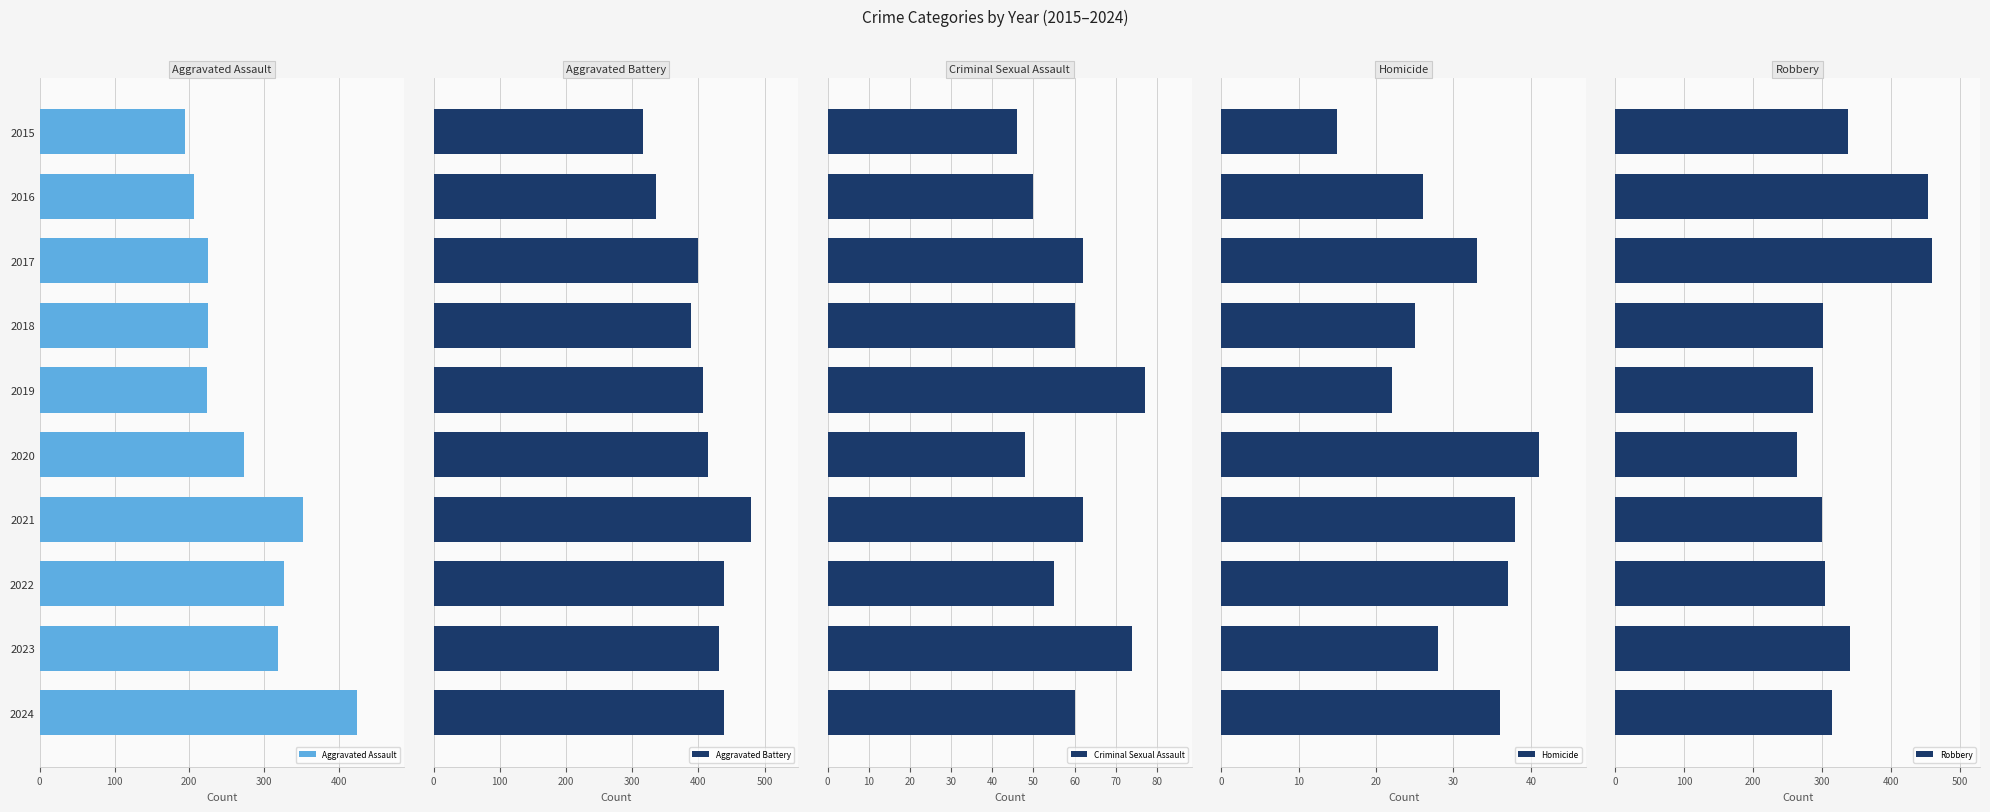

What is the maximum value for Aggravated Battery?

479